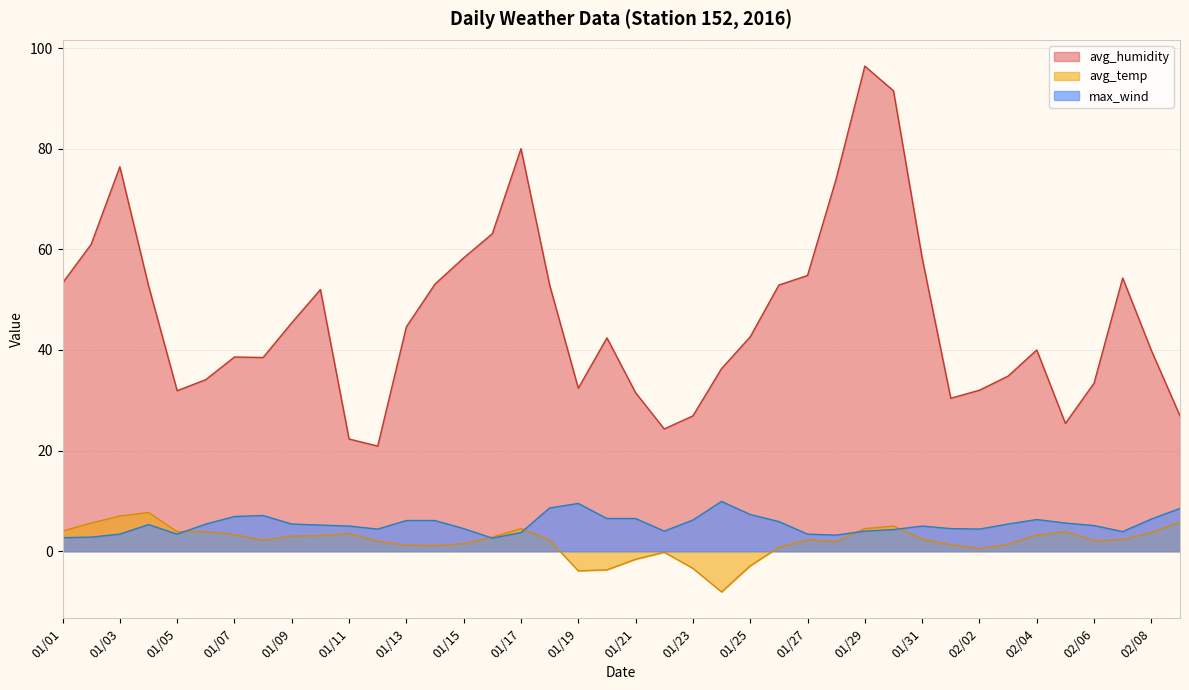

What is the label of the 38th point from the left?

02/07